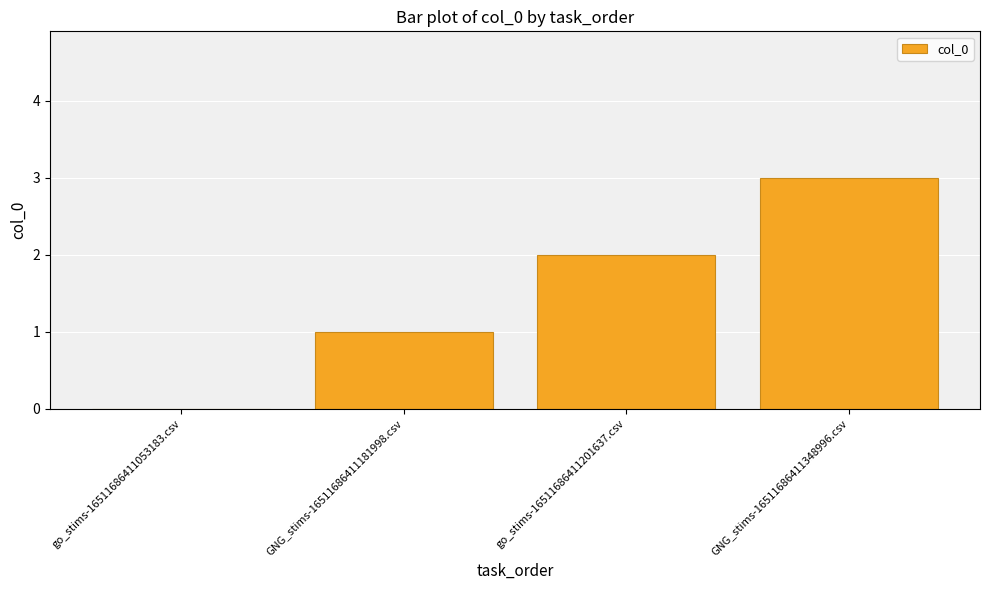

The value at go_stims-16511686411053183.csv is -1. True or false?

False